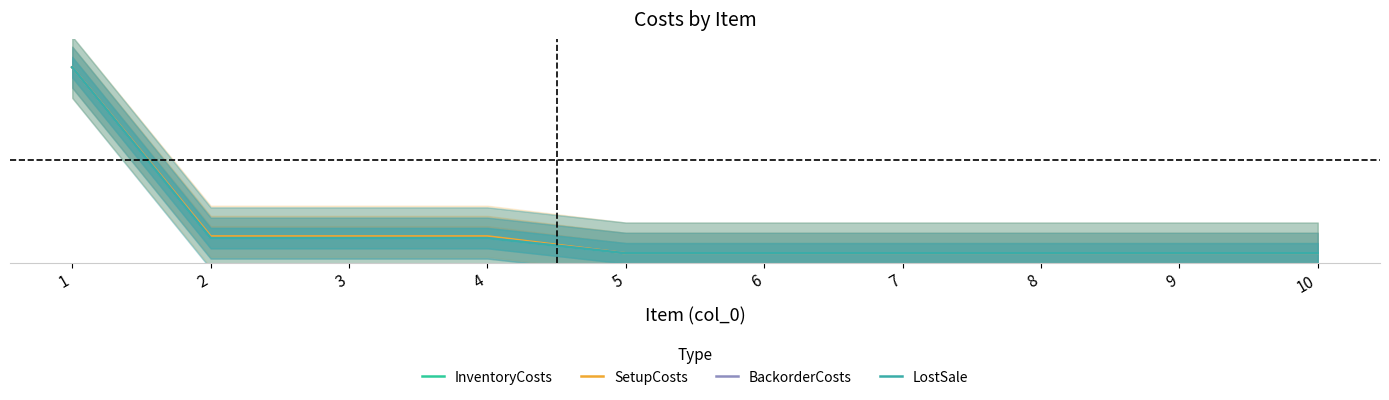

List the labels in order of SetupCosts value, largest first.

1, 2, 3, 4, 5, 6, 7, 8, 9, 10